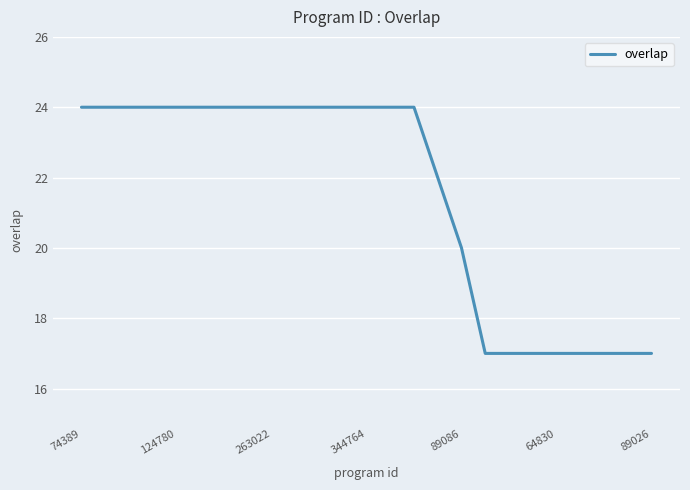

What is the minimum value shown in the chart?

17